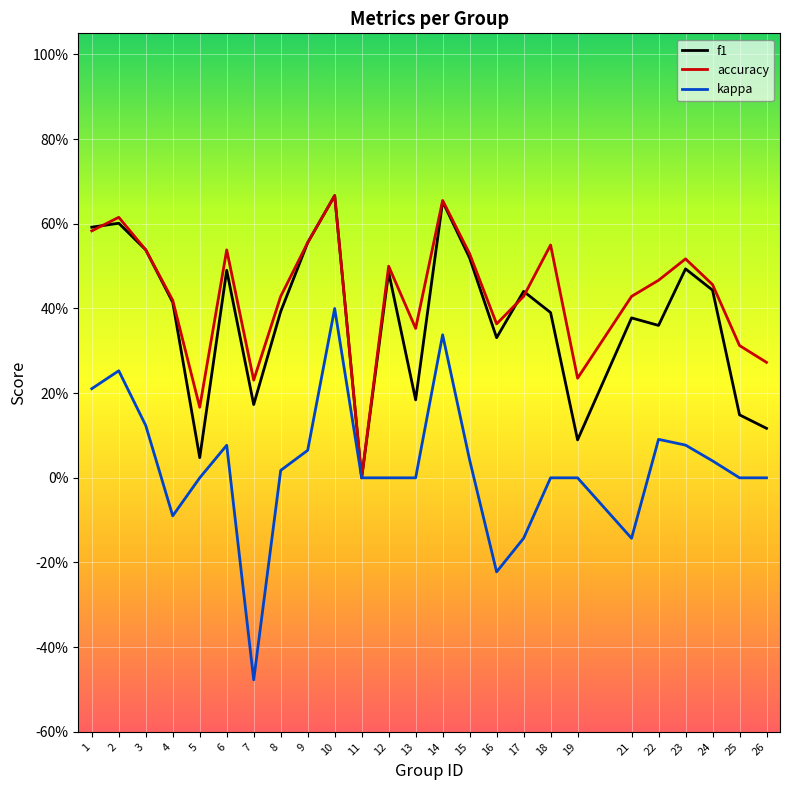

Which has a higher value, 26 or 6?

6